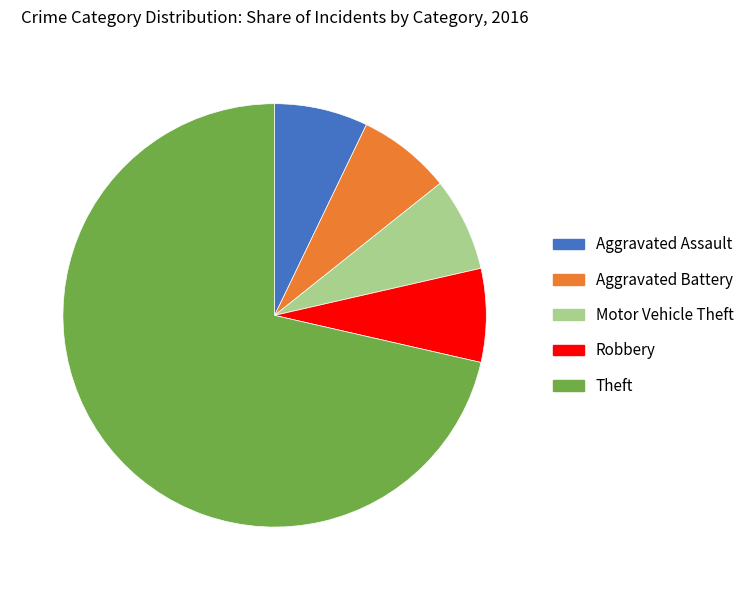

How many slices are in this pie chart?

5